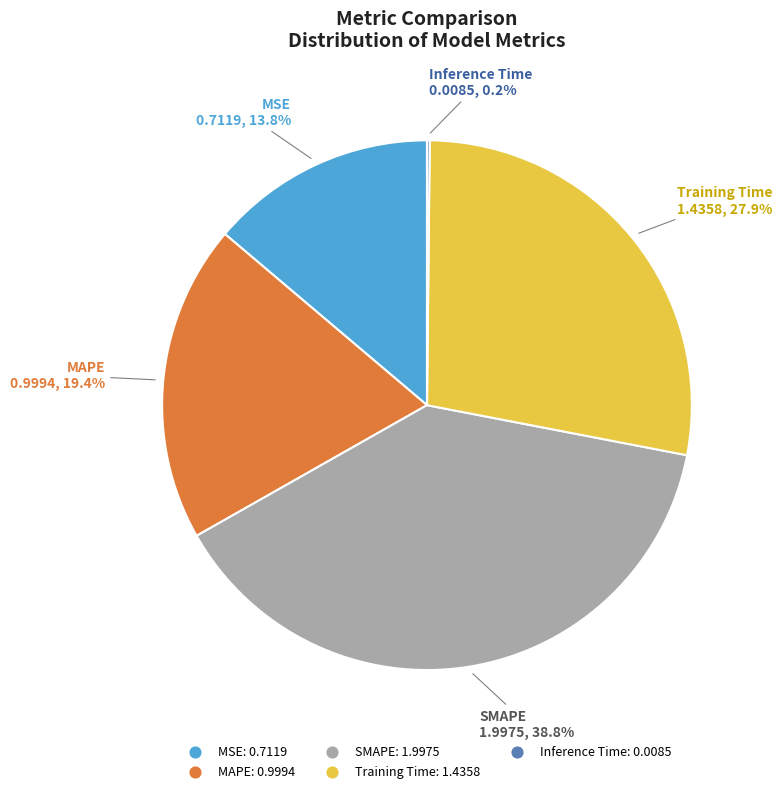

What portion of the pie excludes Training Time?

72.1%